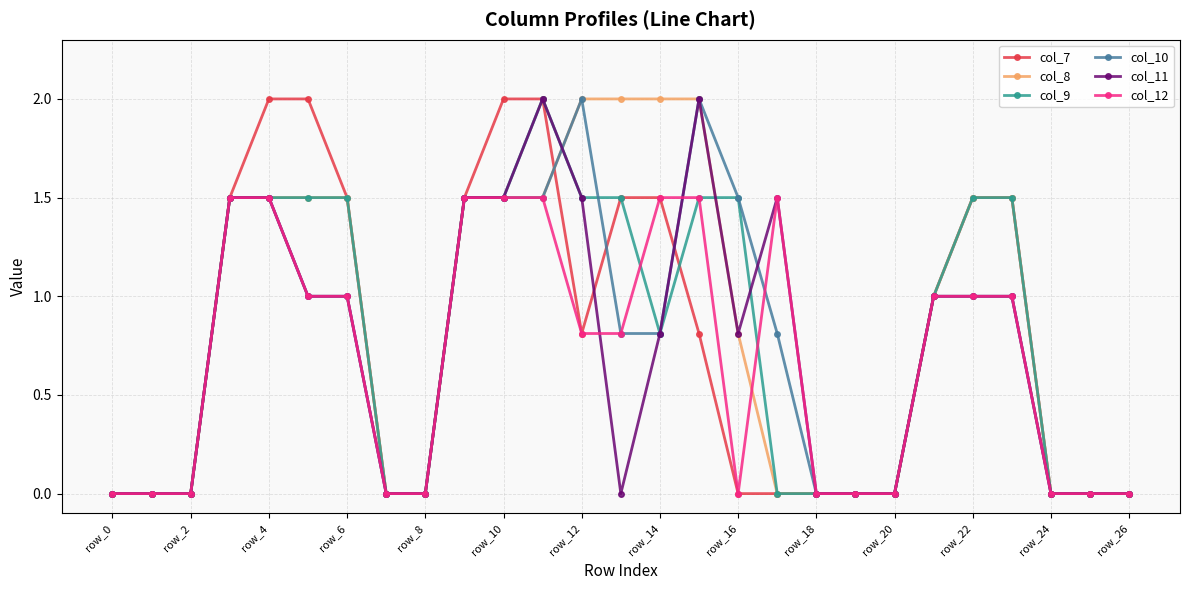

True or false: col_11 has more than 1 points higher than both neighbors.

True